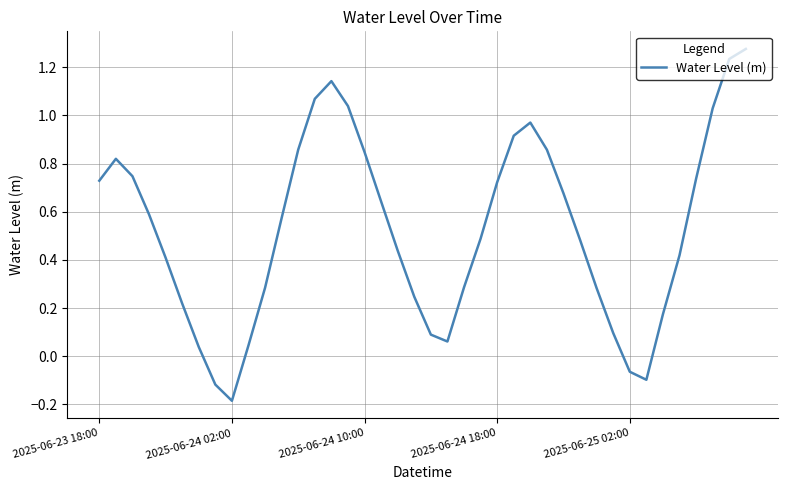

What is the difference between the maximum and minimum values?

1.5